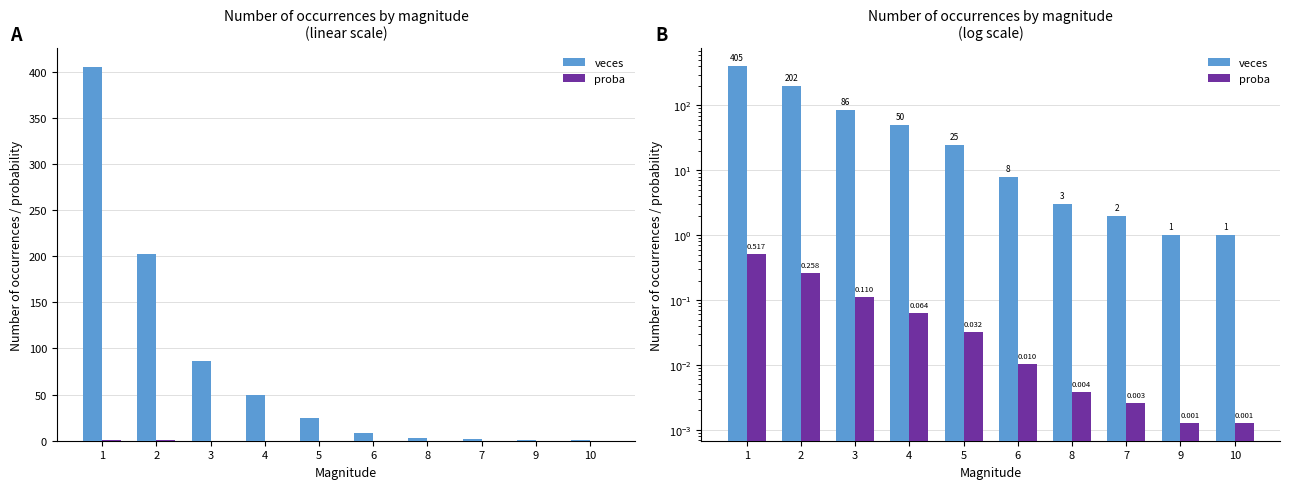

What is the label of the 1st bar from the left?

1